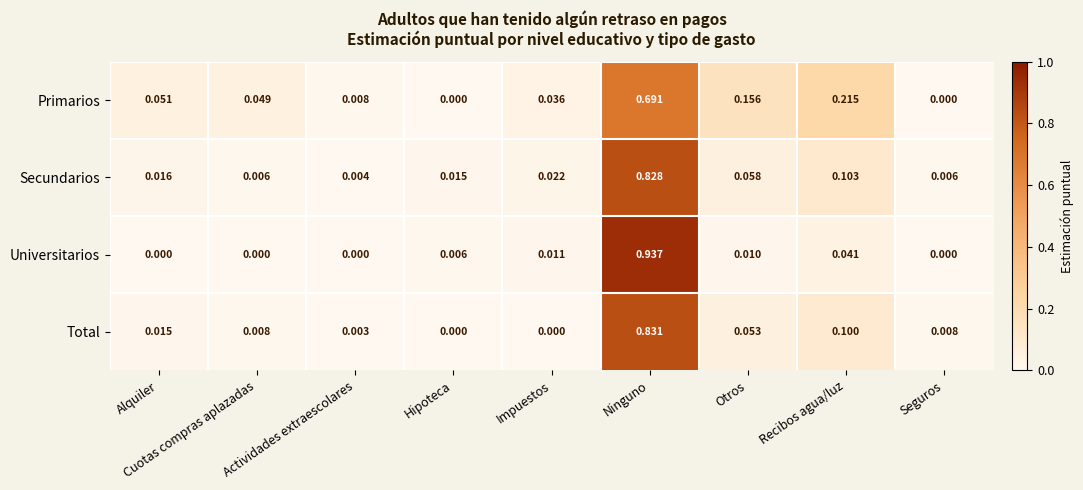

List the series in order of their peak value, highest first.

Universitarios, Total, Secundarios, Primarios